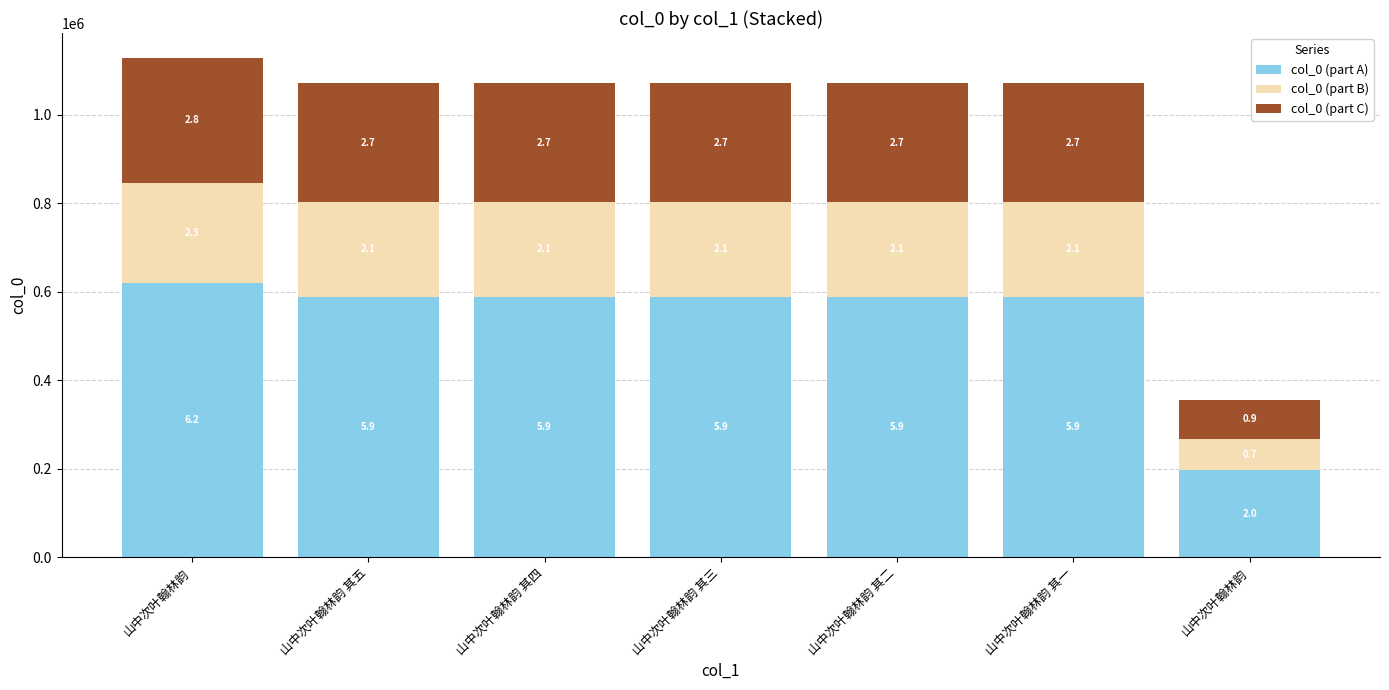

Are the bars horizontal?

No